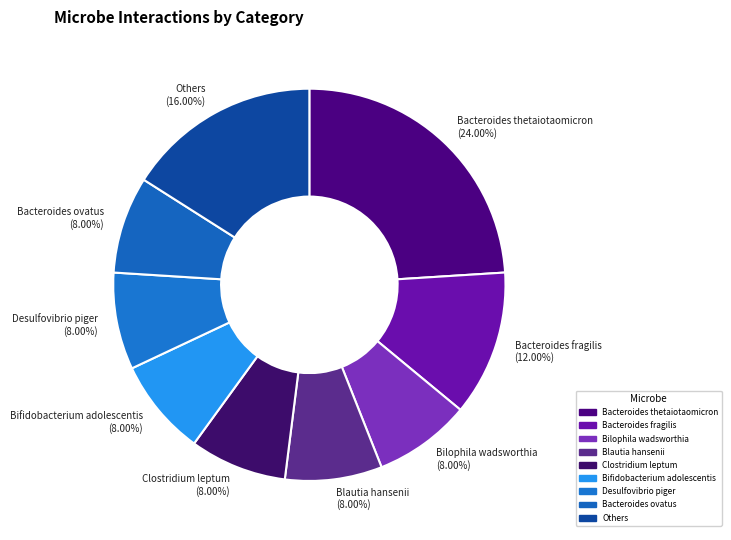

Approximately how many times larger is the value at Blautia hansenii compared to Desulfovibrio piger?

1.0